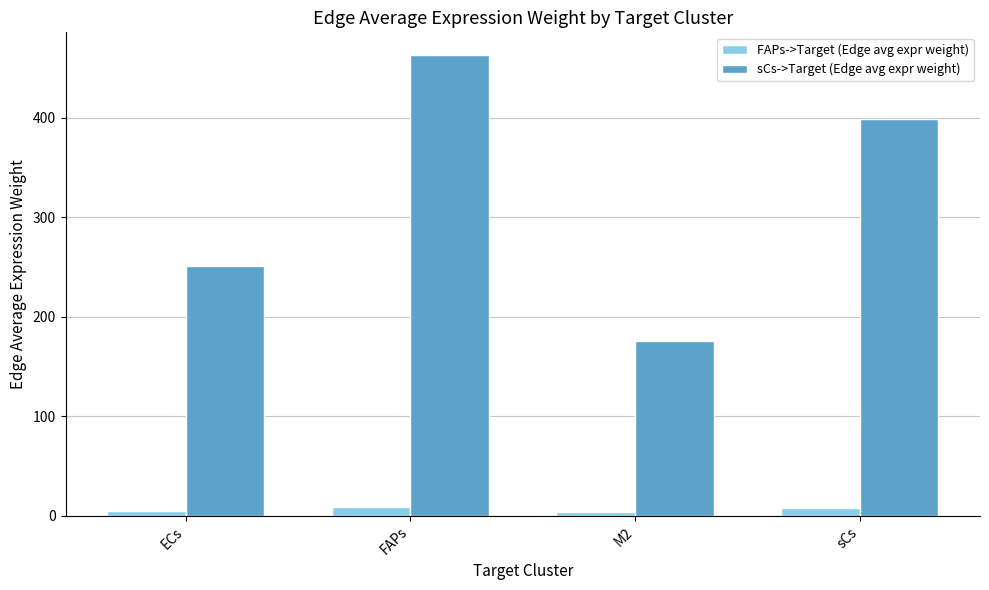

What value does the sCs->Target (Edge avg expr weight) series have at ECs?

251.3